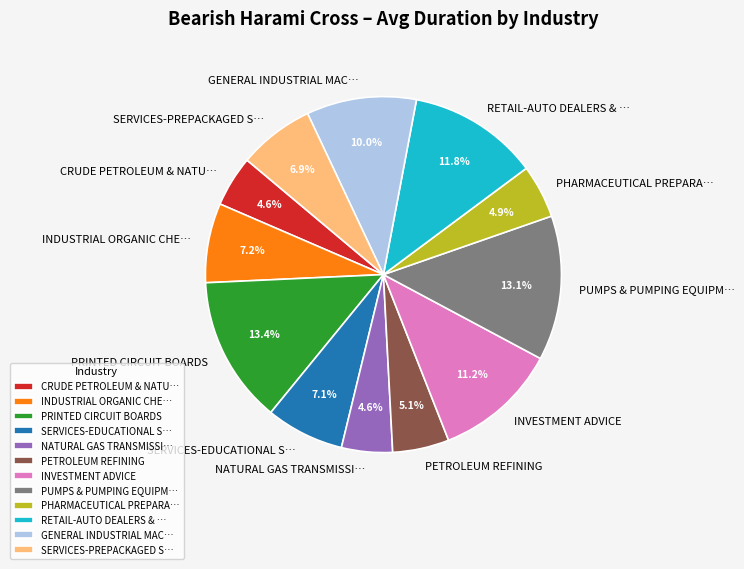

Combined, do GENERAL INDUSTRIAL MAC… and RETAIL-AUTO DEALERS & … account for over 50%?

No